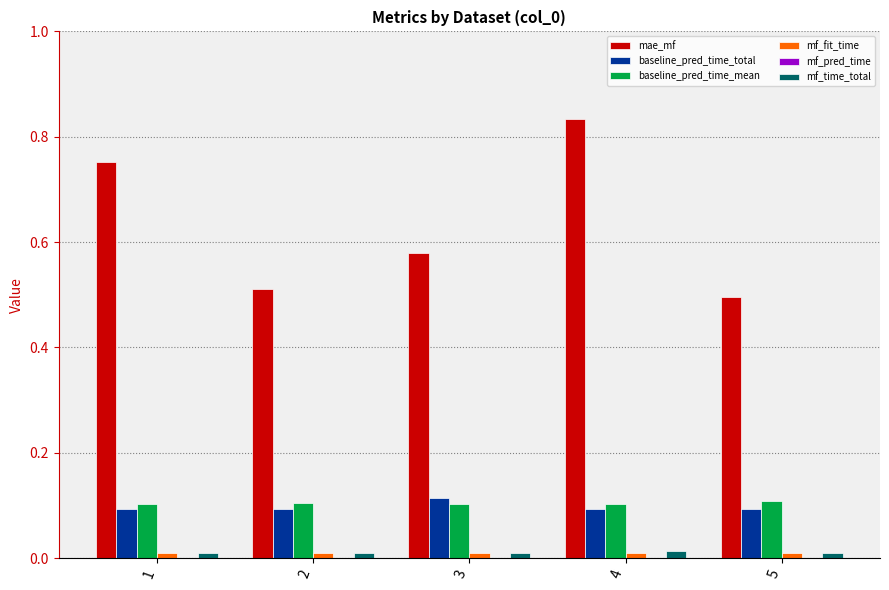

How many groups of bars are there?

5